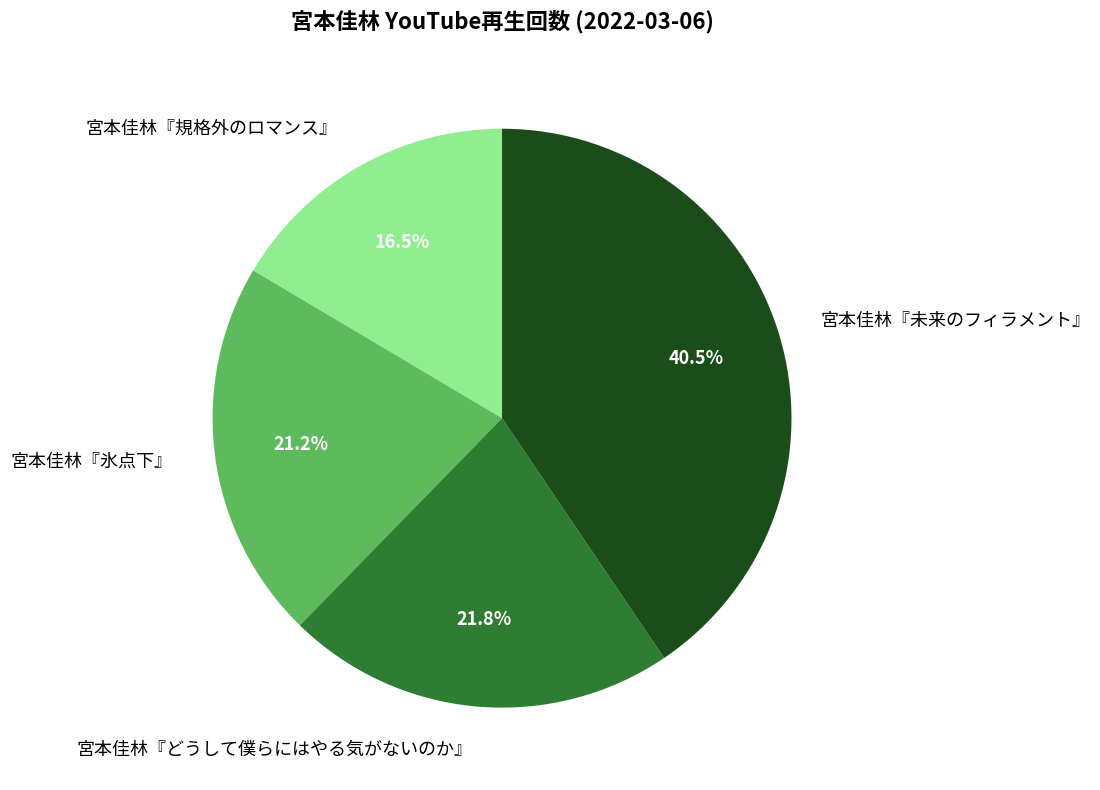

To the nearest percent, what percentage of the pie is 宮本佳林『氷点下』?

21%